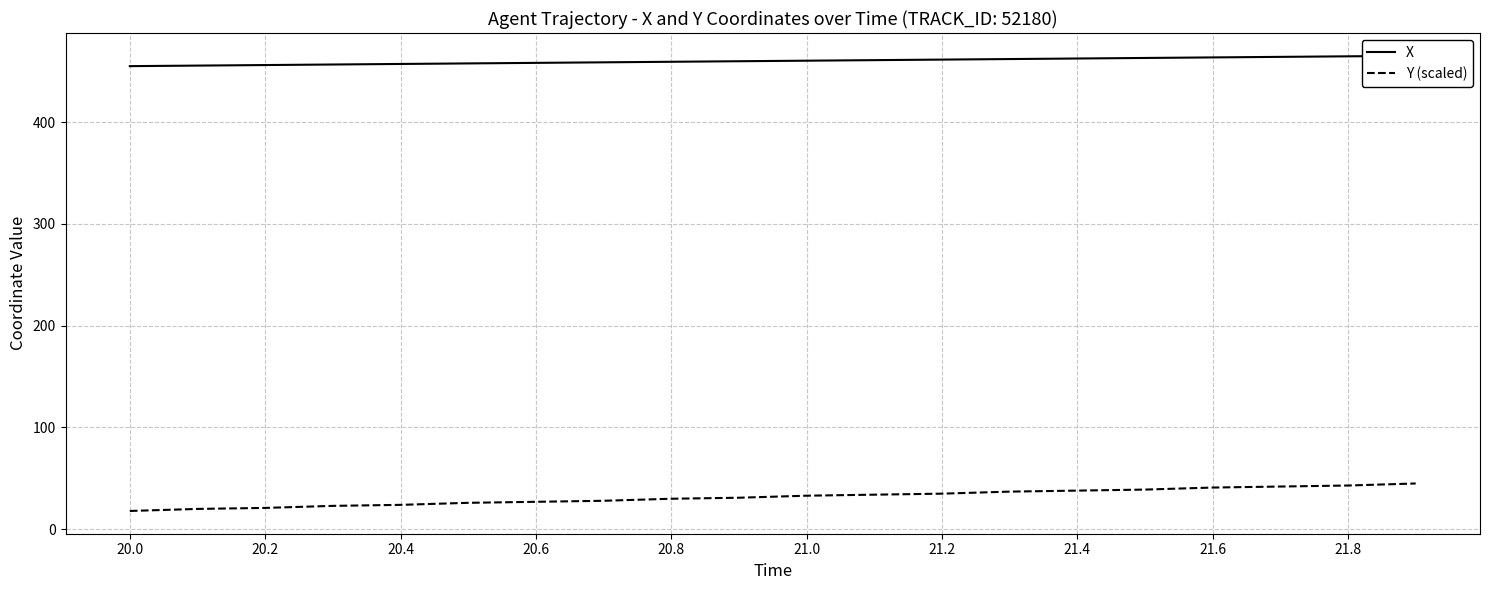

How many distinct data groups are displayed?

2